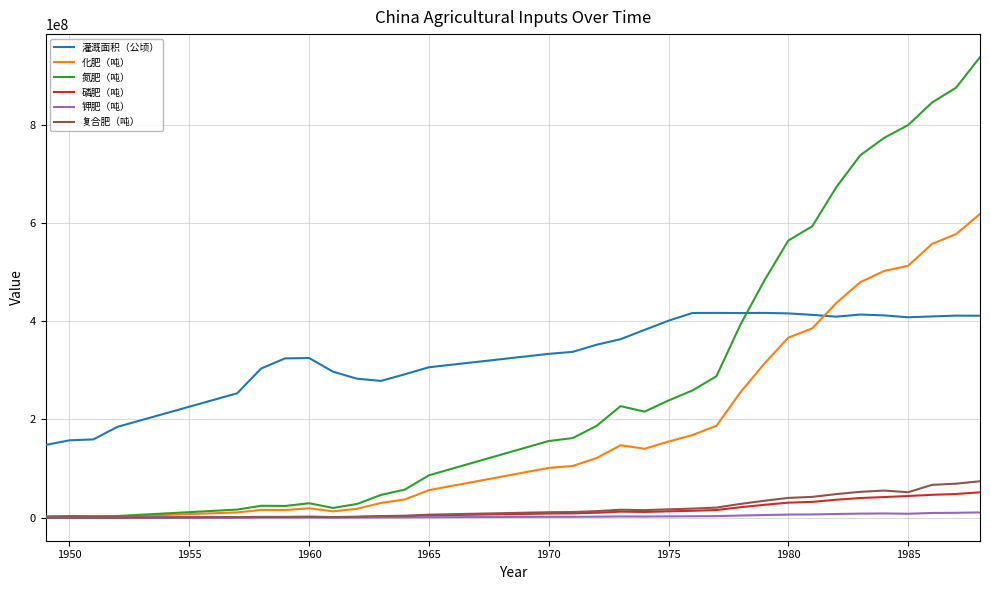

What is the highest value of the 磷肥（吨） series?

51695810.0